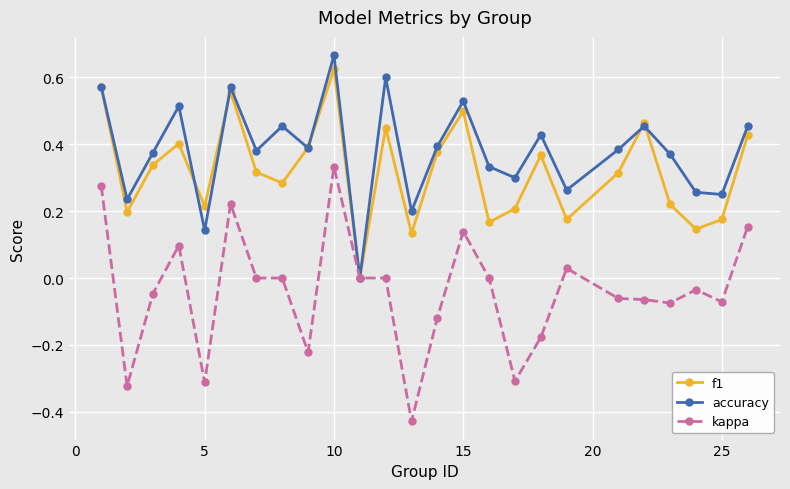

Does the chart have visible grid lines?

Yes